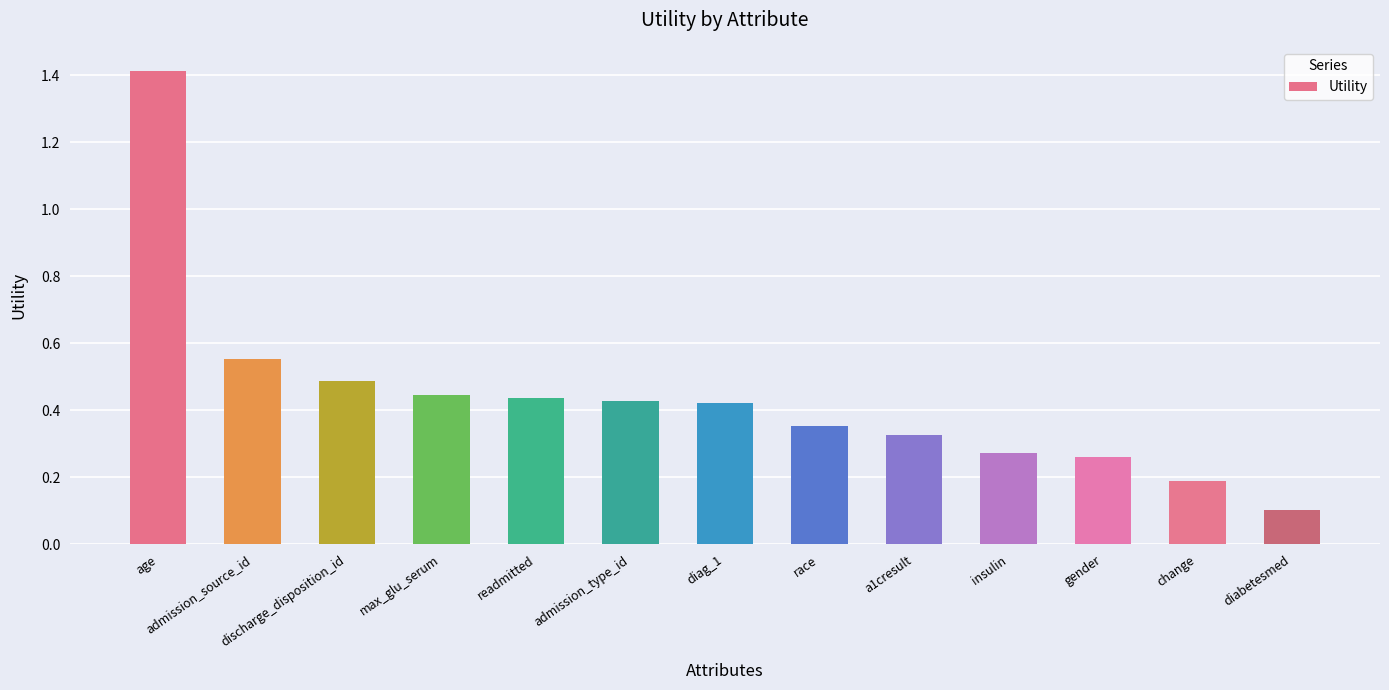

Which has a higher value, admission_type_id or age?

age